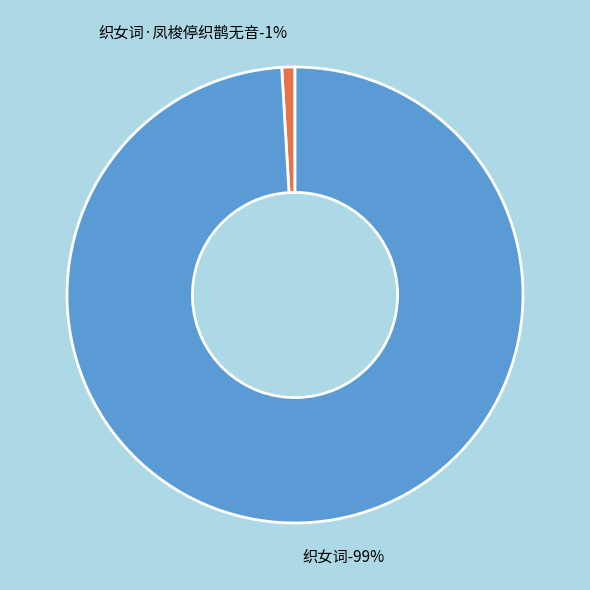

To the nearest percent, what is the combined percentage of 织女词·凤梭停织鹊无音 and 织女词?

100%